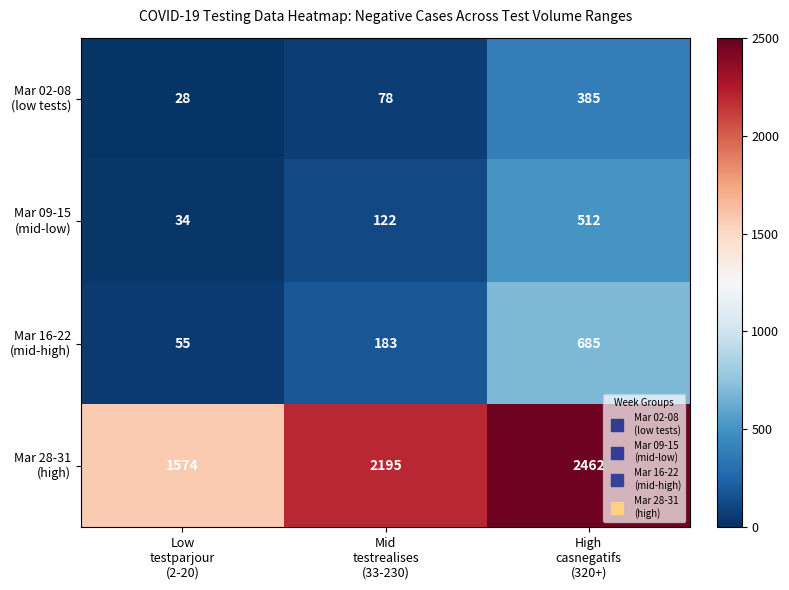

What is the minimum value shown in the chart?

28